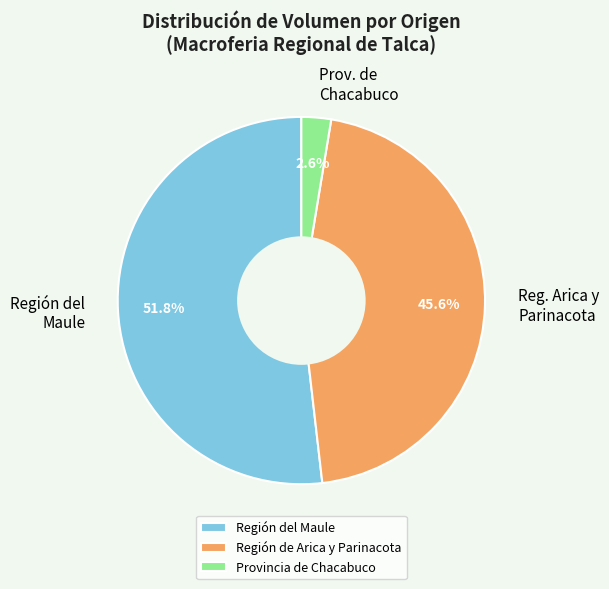

How many segments does this pie chart have?

3